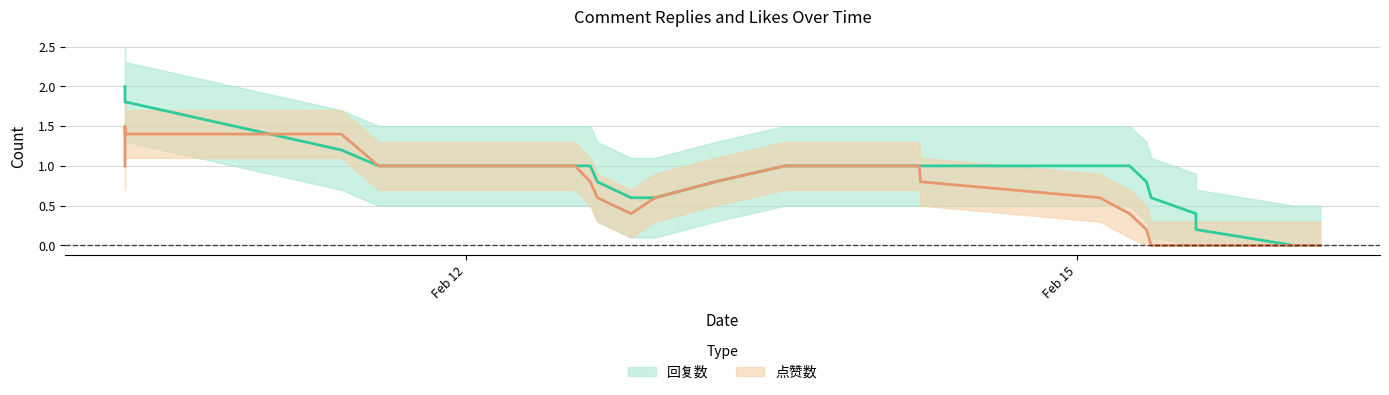

Is it true that 点赞数 equals 1 at 4?

True